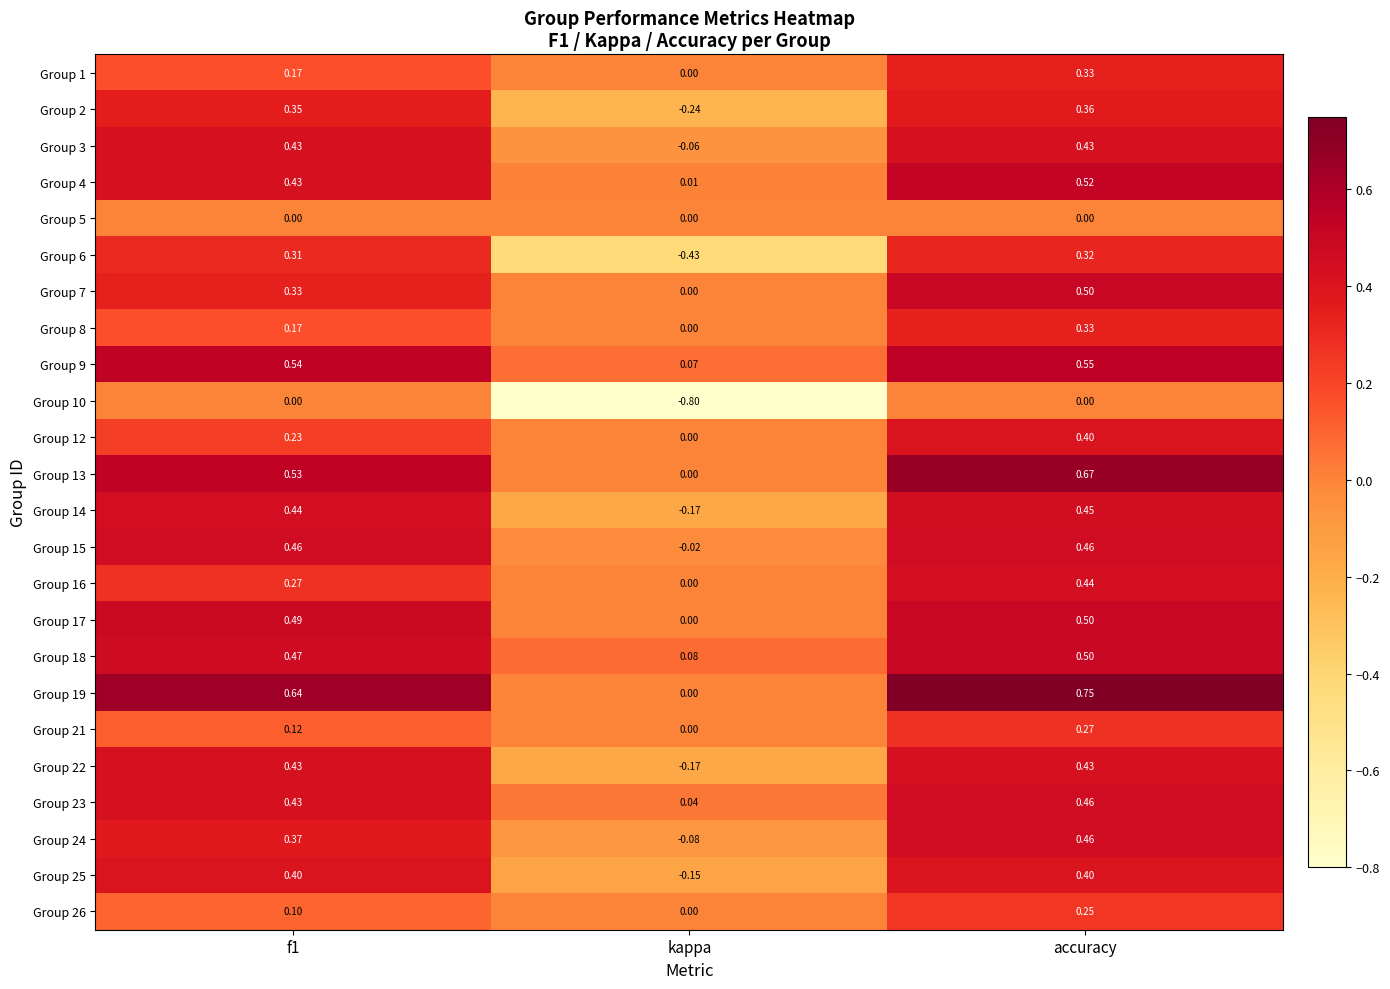

What is the minimum value shown in the chart?

-0.8